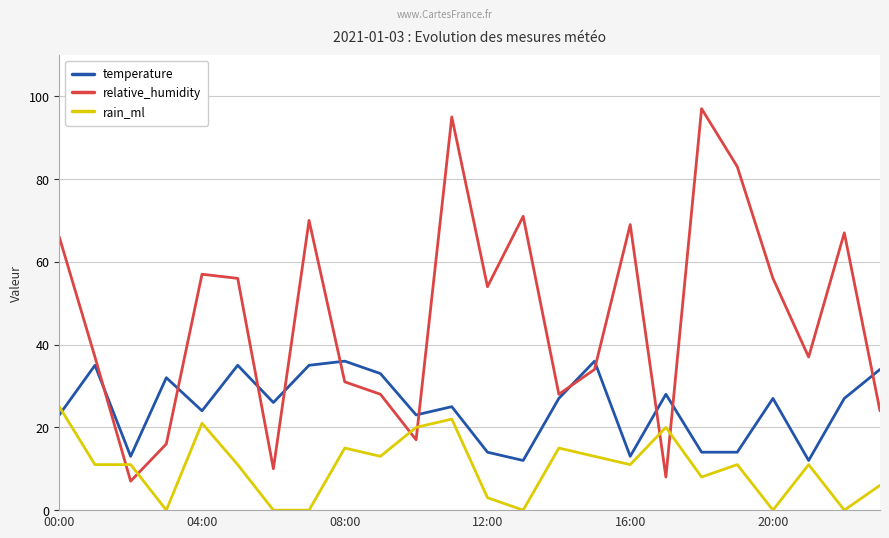

List the series in order of their peak value, highest first.

relative_humidity, temperature, rain_ml